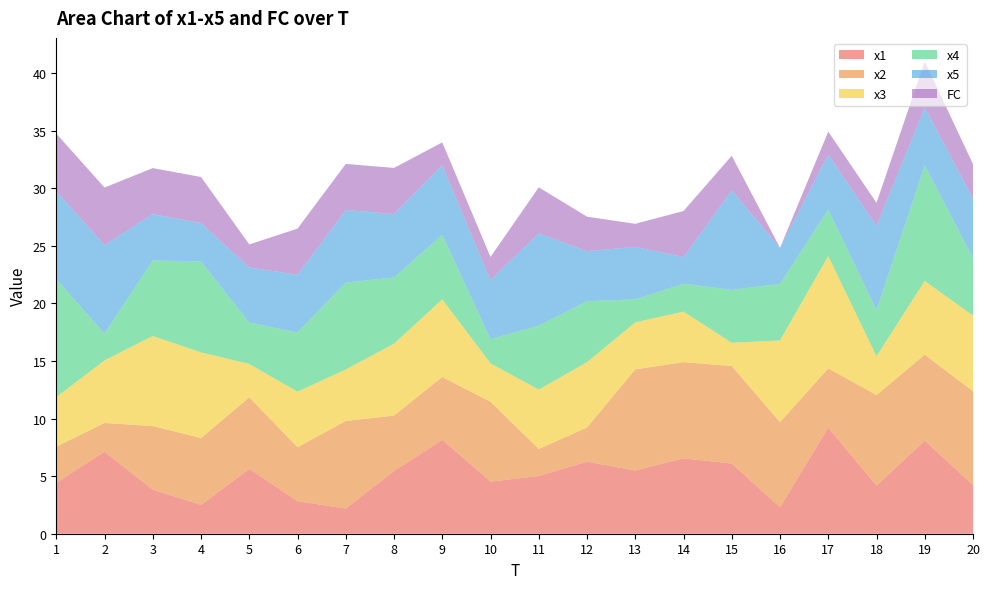

Reading left to right, list all the values displayed in this chart.

x1: 1=4.4	2=7.1	3=3.8	4=2.5	5=5.6	6=2.8	7=2.2	8=5.4	9=8.2	10=4.5	11=5.0	12=6.3	13=5.5	14=6.5	15=6.1	16=2.3	17=9.2	18=4.2	19=8.1	20=4.2
x2: 1=3.1	2=2.5	3=5.5	4=5.8	5=6.2	6=4.7	7=7.6	8=4.8	9=5.5	10=6.9	11=2.3	12=3.0	13=8.8	14=8.4	15=8.5	16=7.4	17=5.1	18=7.9	19=7.5	20=8.1
x3: 1=4.3	2=5.4	3=7.8	4=7.4	5=2.9	6=4.8	7=4.5	8=6.2	9=6.7	10=3.3	11=5.2	12=5.7	13=4.1	14=4.4	15=2.0	16=7.1	17=9.8	18=3.4	19=6.4	20=6.6
x4: 1=10.2	2=2.3	3=6.6	4=7.9	5=3.6	6=5.1	7=7.5	8=5.7	9=5.6	10=2.1	11=5.5	12=5.3	13=2.0	14=2.4	15=4.6	16=4.9	17=4.0	18=4.0	19=10.0	20=5.0
x5: 1=7.6	2=7.7	3=4.0	4=3.3	5=4.8	6=5.0	7=6.3	8=5.5	9=6.0	10=5.1	11=8.0	12=4.3	13=4.6	14=2.3	15=8.6	16=3.1	17=4.8	18=7.3	19=5.0	20=5.2
FC: 1=5.0	2=5.0	3=4.0	4=4.0	5=2.0	6=4.0	7=4.0	8=4.0	9=2.0	10=2.0	11=4.0	12=3.0	13=2.0	14=4.0	15=3.0	16=0.0	17=2.0	18=2.0	19=4.0	20=3.0